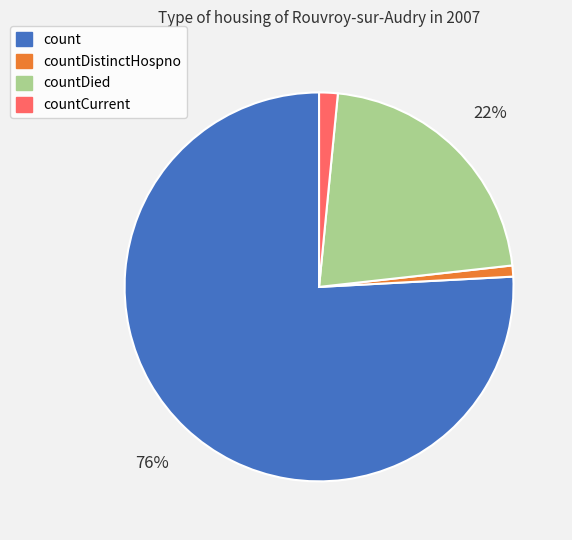

Which slice is the largest?

count